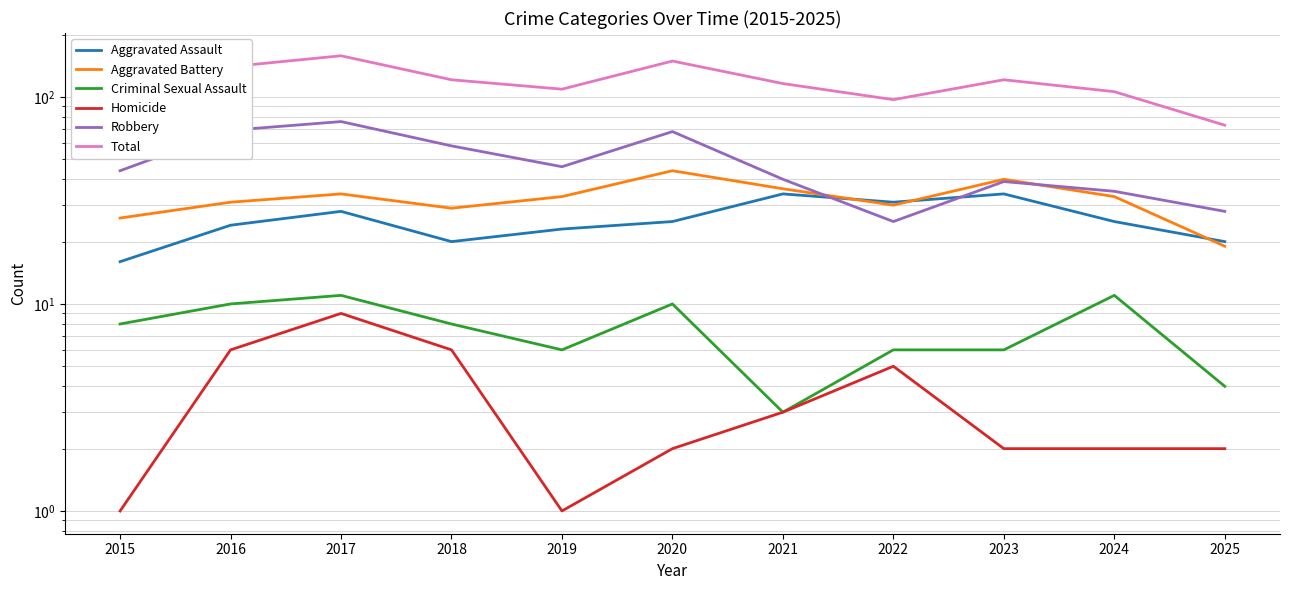

How many data points in Robbery are less than 44?

5